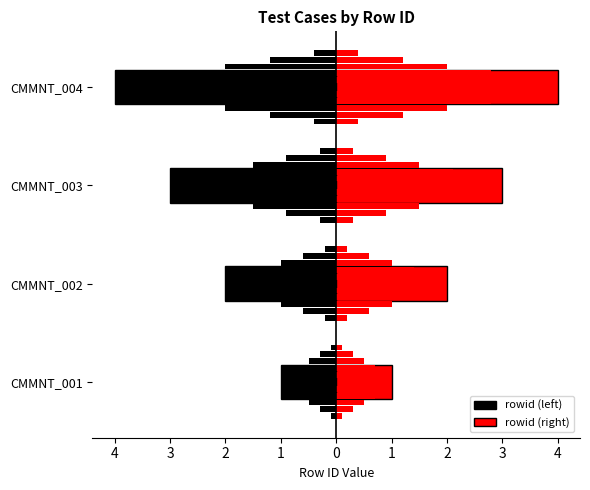

What is the difference between the maximum and second lowest values in the rowid (right) series?

2